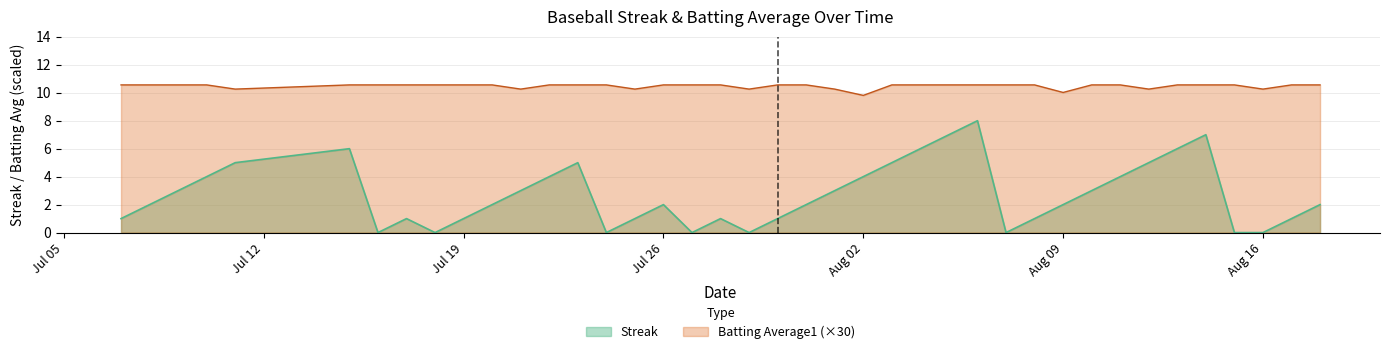

What is the difference between the maximum and minimum values in the Batting Average1 series?

0.7